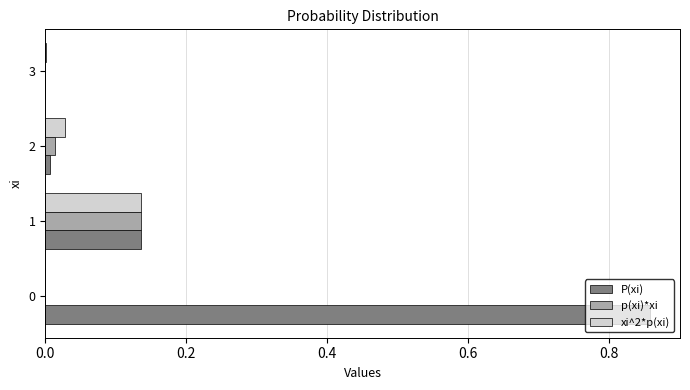

Which series has the largest total across all categories?

P(xi)